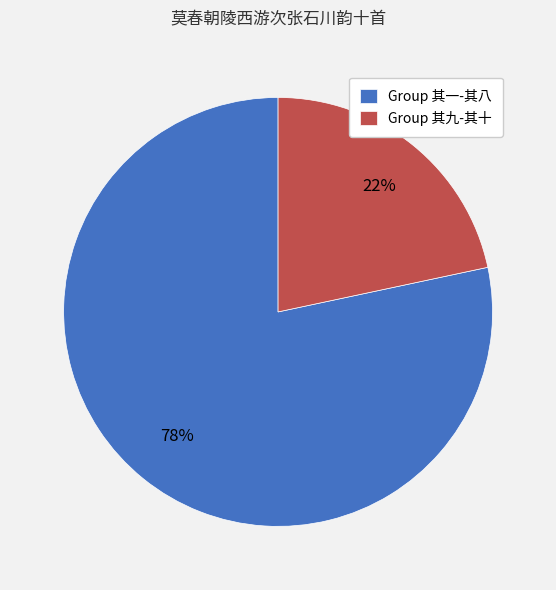

Which slice is the smallest?

Group 其九-其十